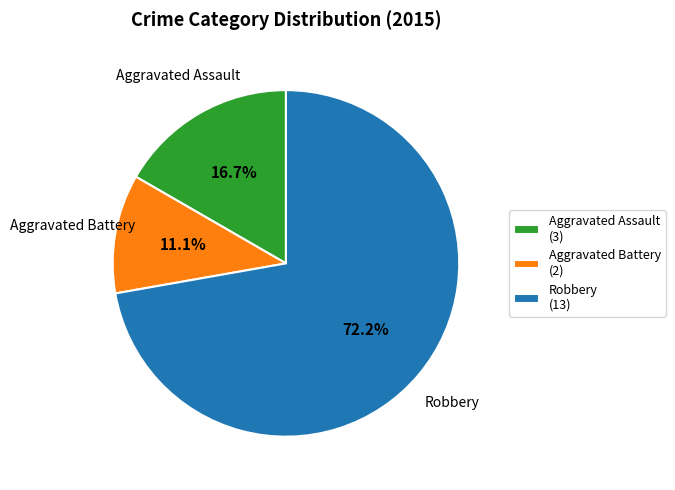

Which category has the biggest portion of the pie?

Robbery